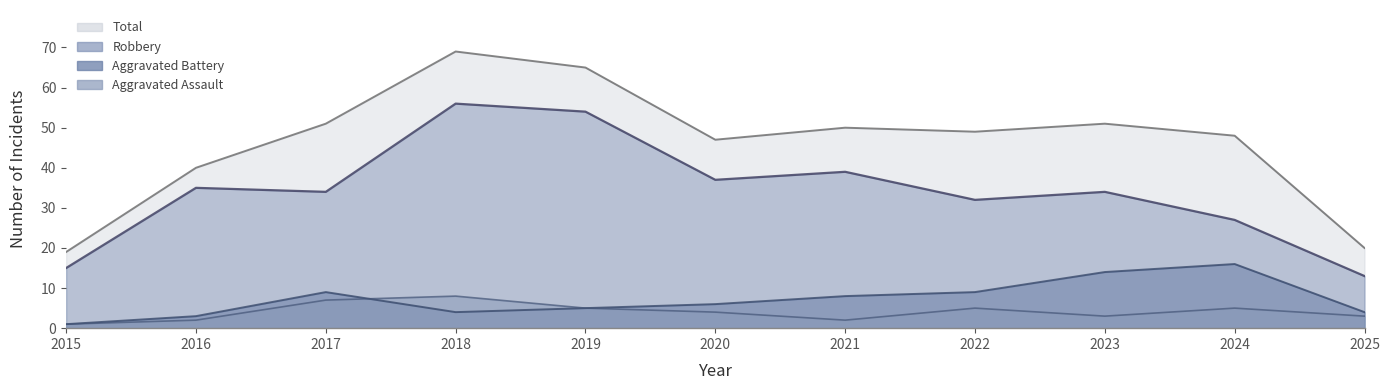

True or false: Aggravated Assault has a value of 3 at 2023.

True